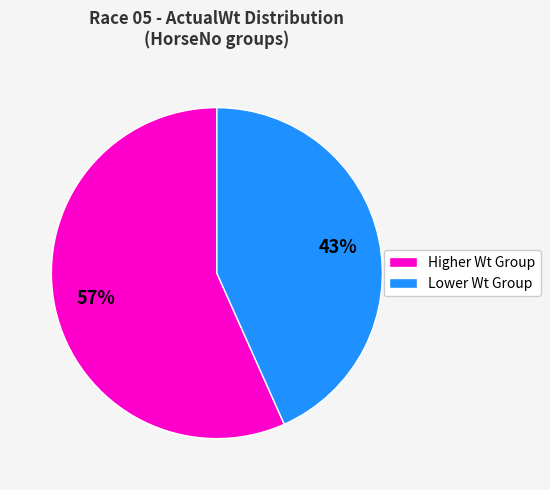

To the nearest percent, what is the average slice percentage?

50%